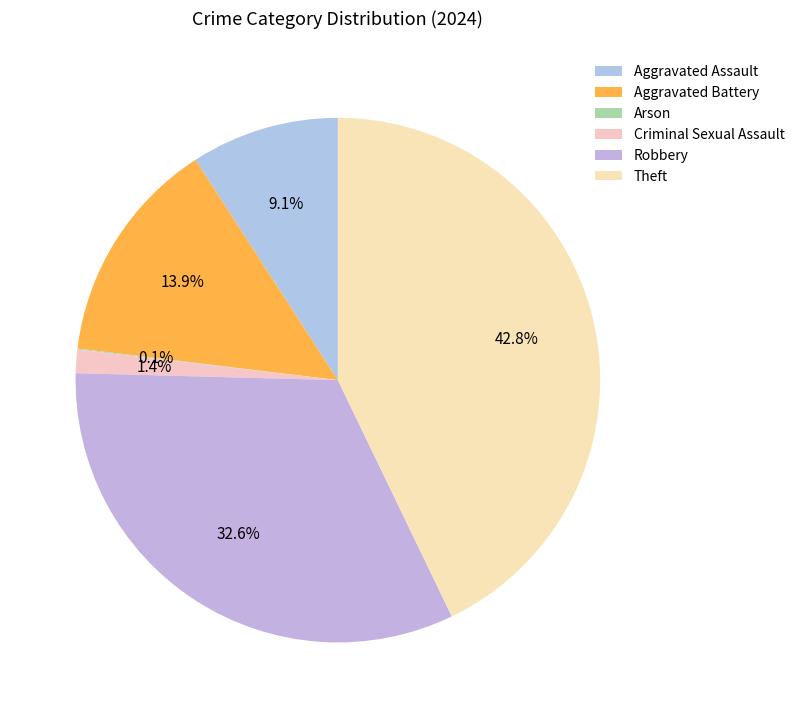

Count the number of slices in the pie.

6